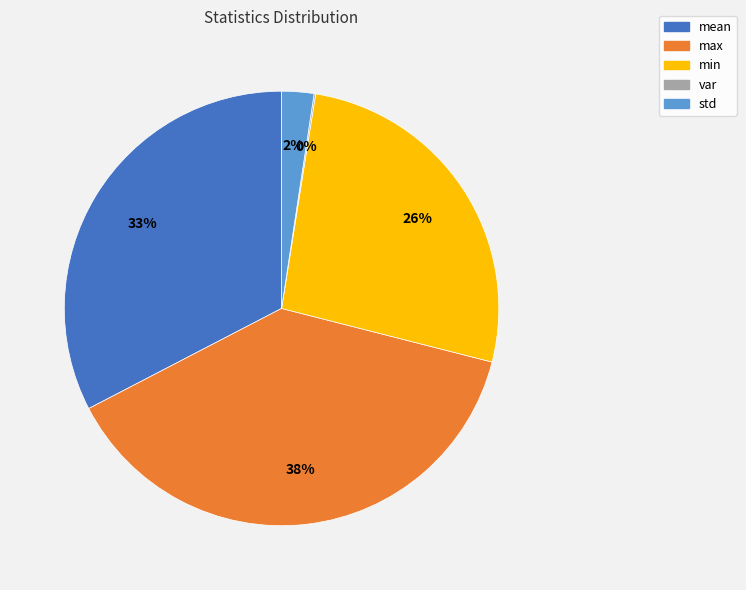

Which has a higher value, std or min?

min